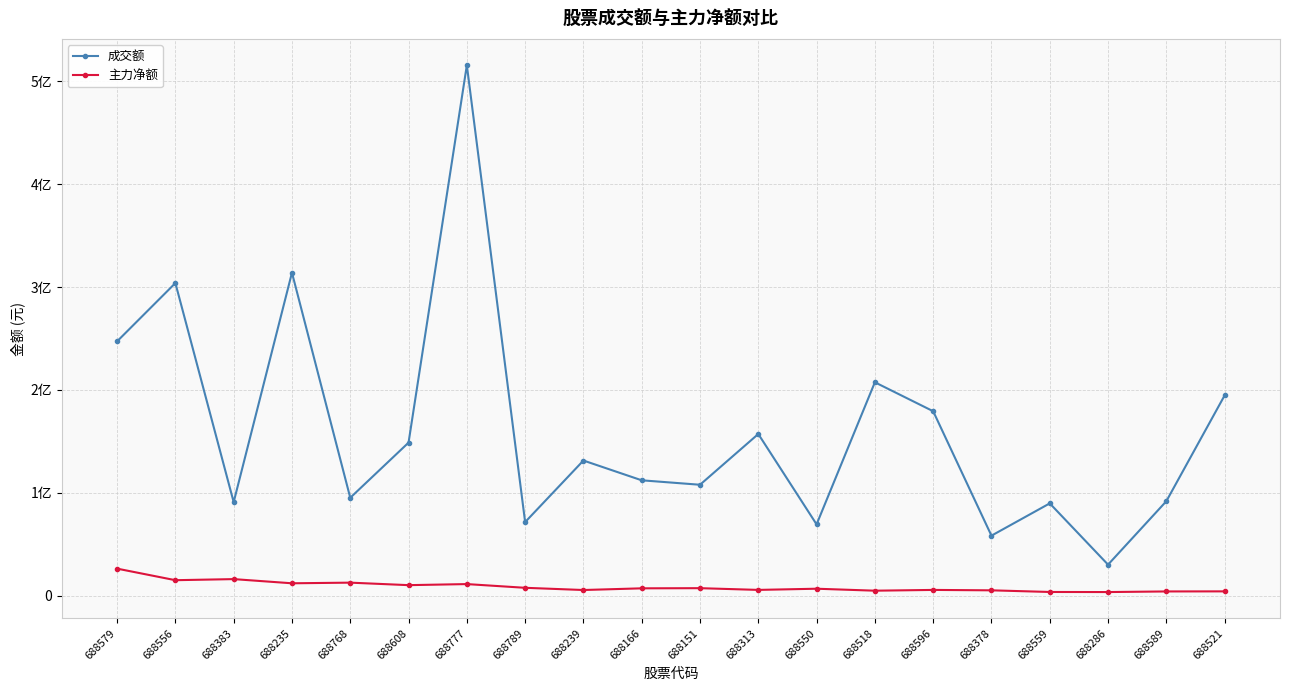

What are all the series names shown in the legend?

成交额, 主力净额